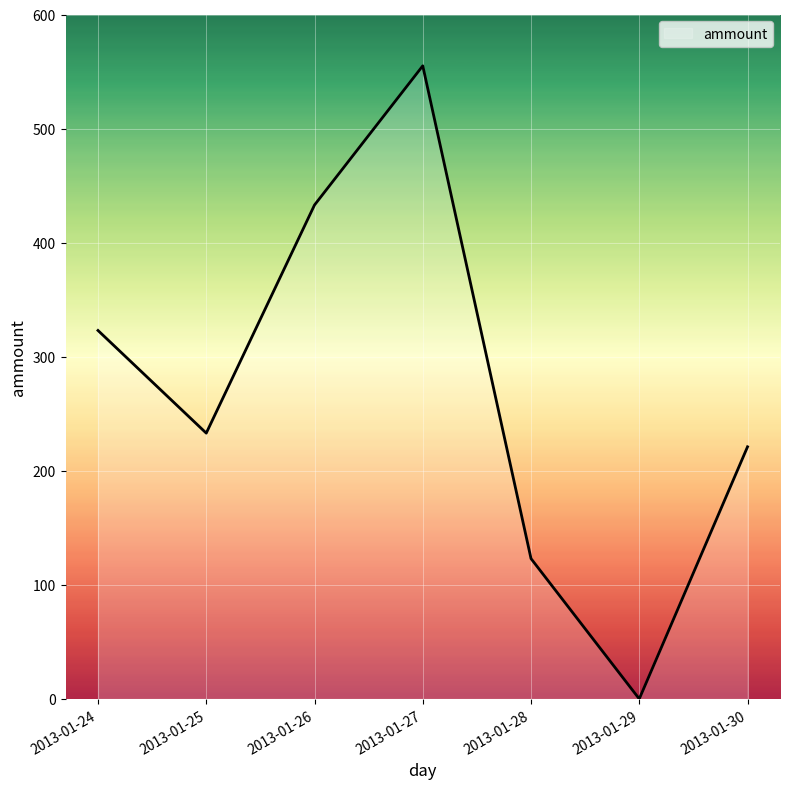

How many values are below 233?

3